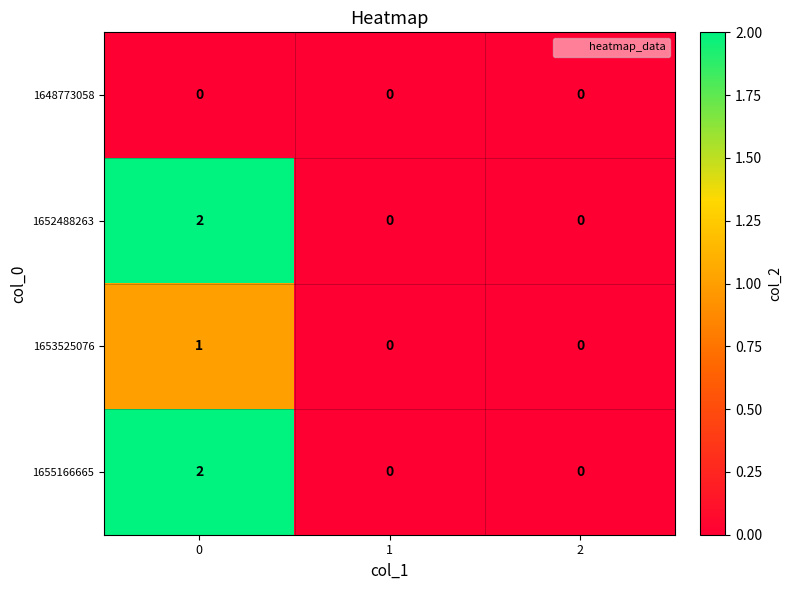

Is the value of 1648773058 at 1 greater than the value of 1655166665 at 0?

No